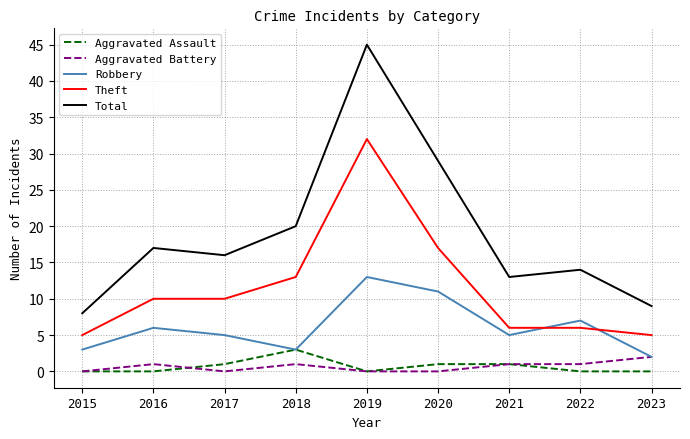

What are all the series names shown in the legend?

Aggravated Assault, Aggravated Battery, Robbery, Theft, Total